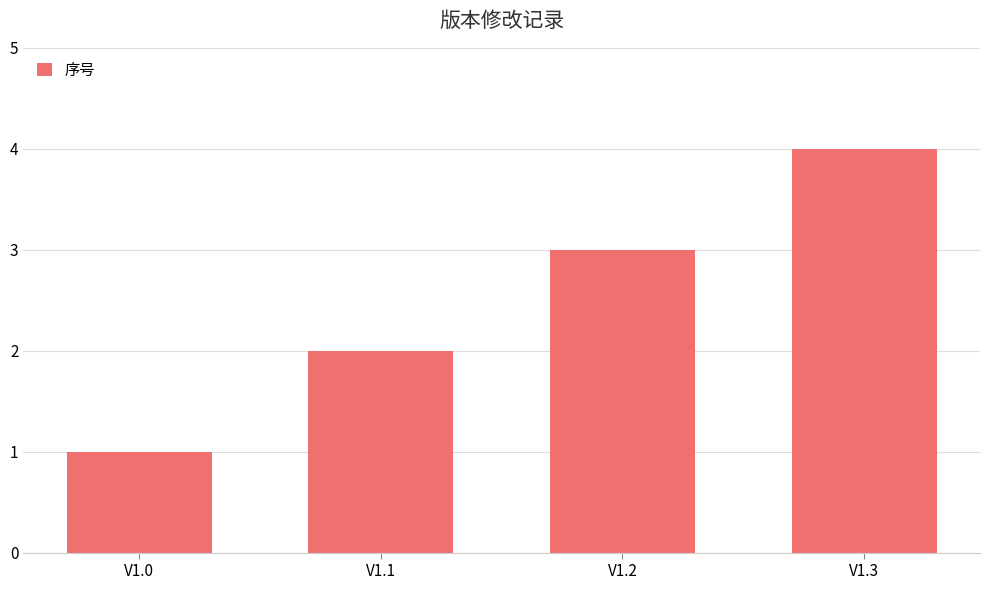

Is it true that the value at V1.3 is 1?

False